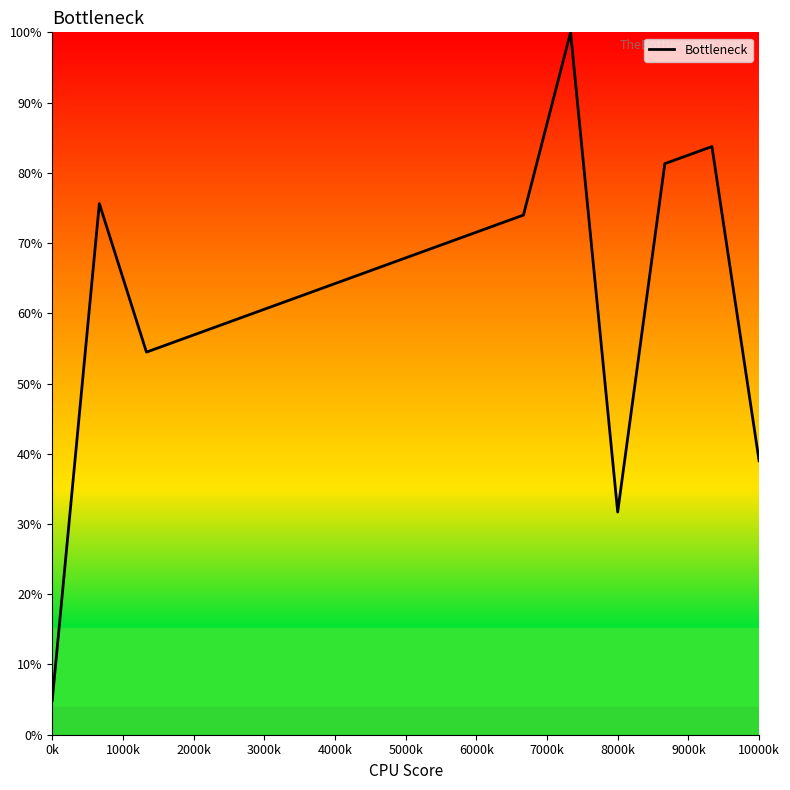

What is the minimum value shown in the chart?

4.9